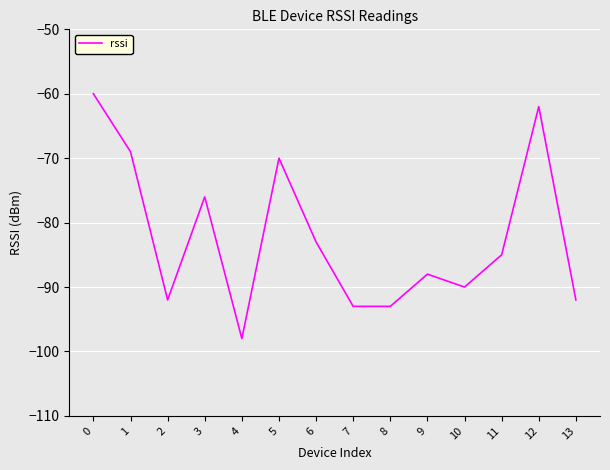

Does the chart display data point markers on the line(s)?

No